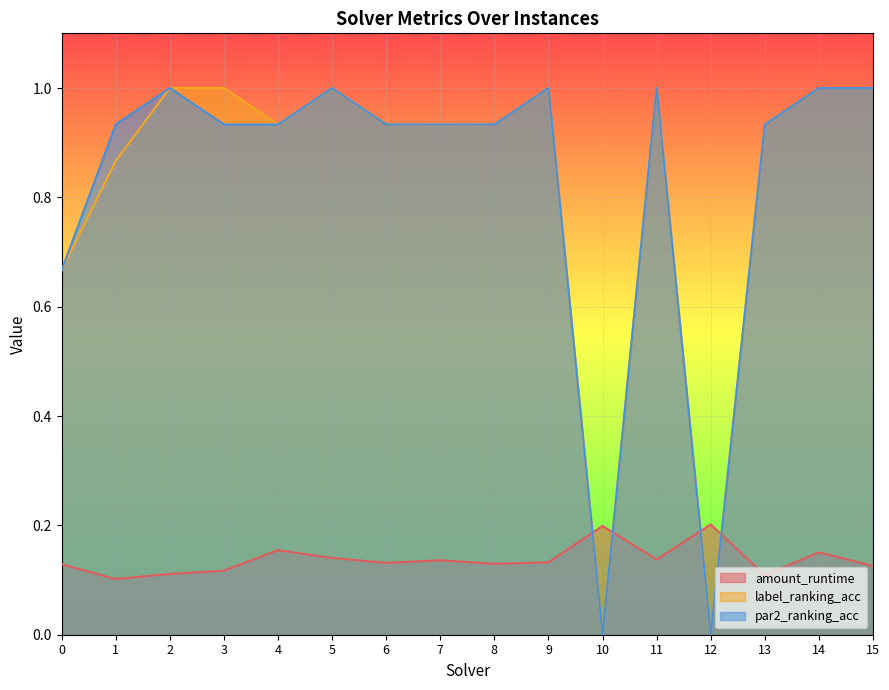

True or false: amount_runtime has more than 2 points higher than both neighbors.

True